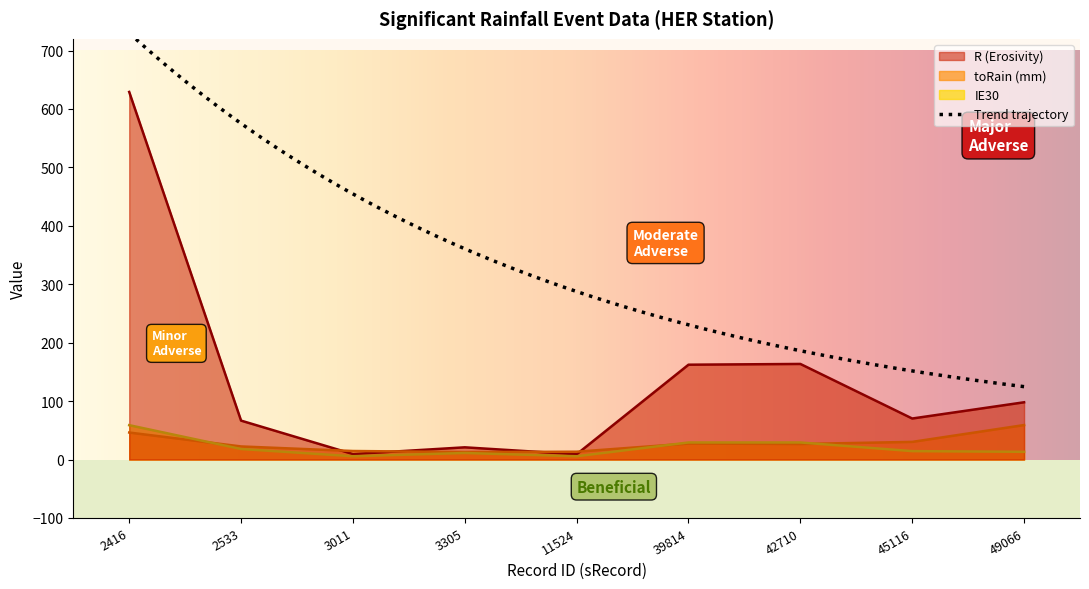

True or false: R (Erosivity) has more than 1 points higher than both neighbors.

True